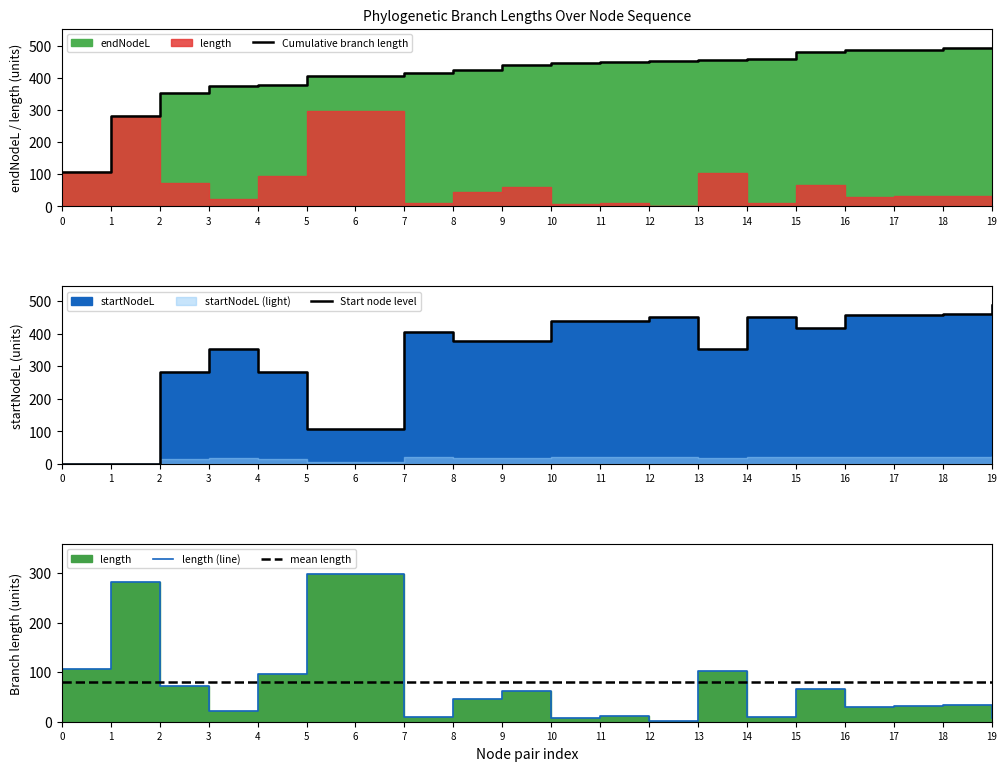

True or false: length (line) and Cumulative branch length intersect in this chart.

False